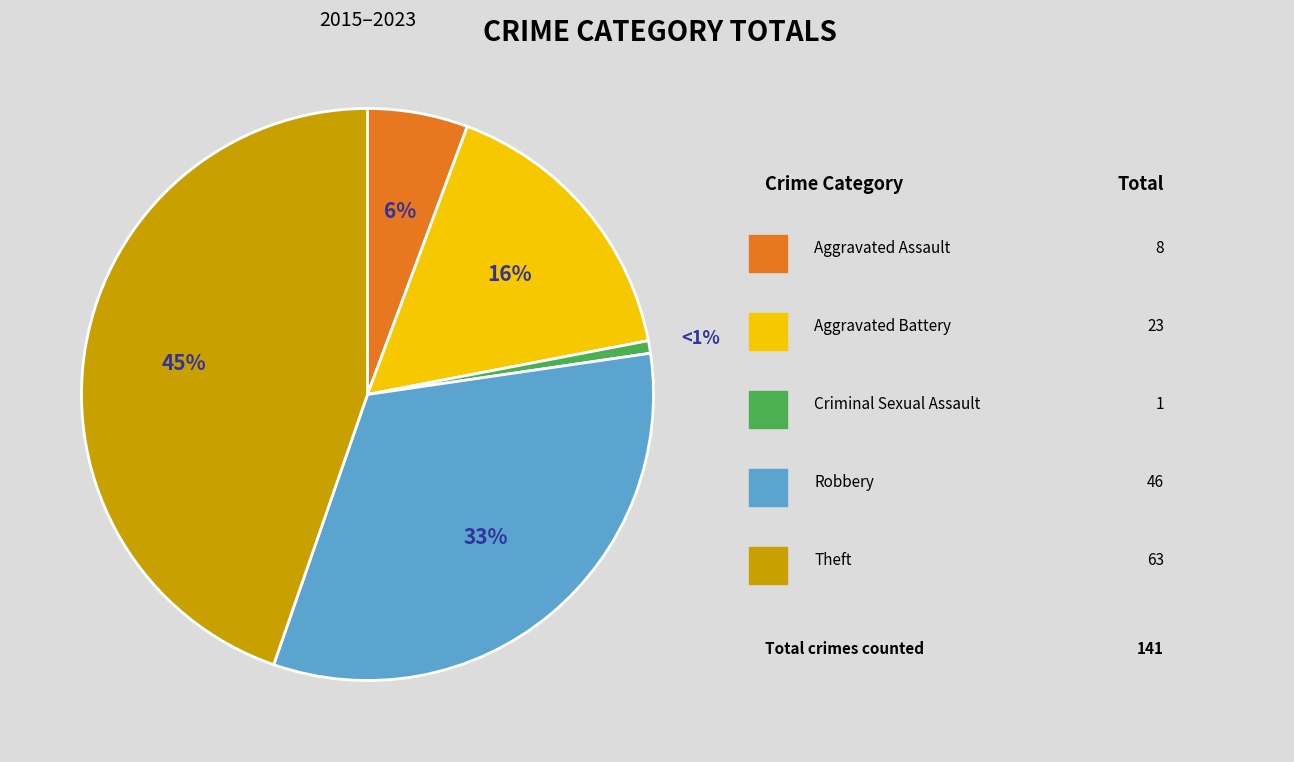

Does any single category account for the majority?

No